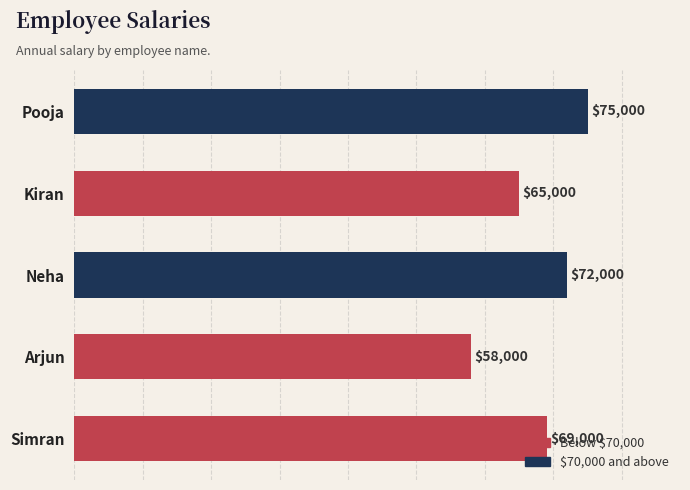

What is the label of the 3rd bar from the top?

Neha